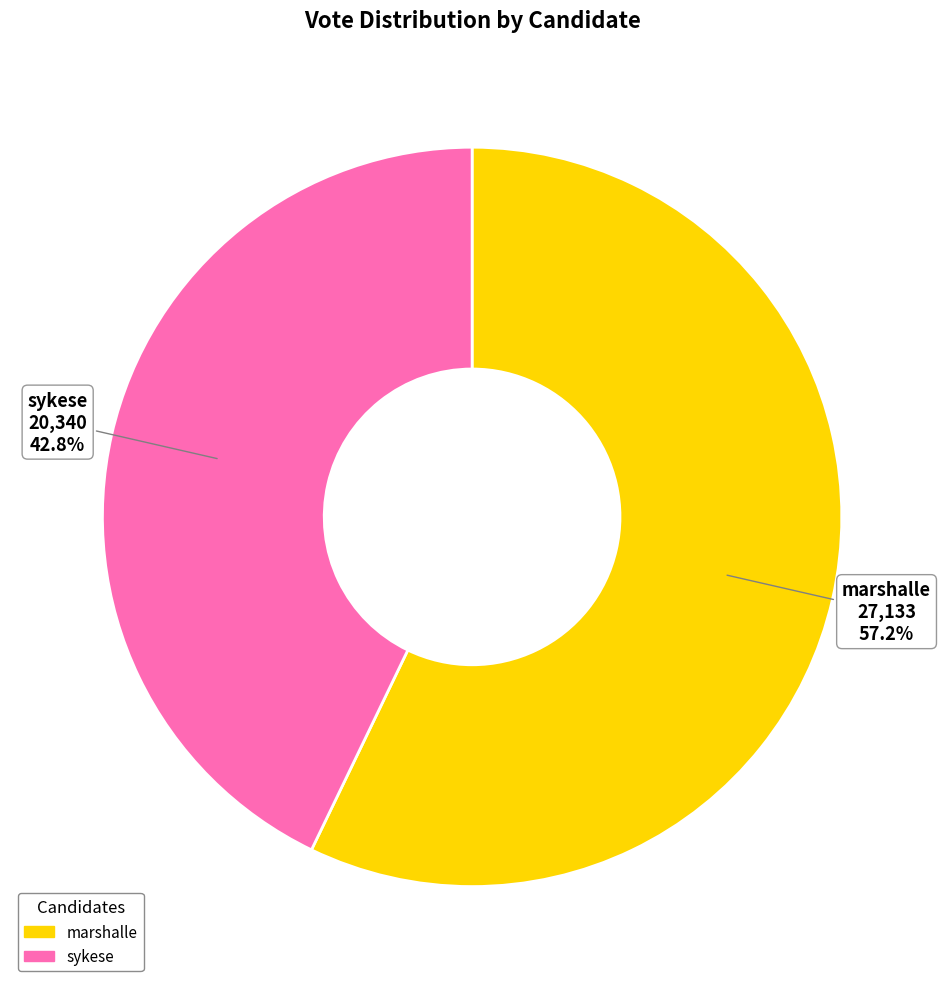

To the nearest percent, what is the combined percentage of marshalle and sykese?

100%